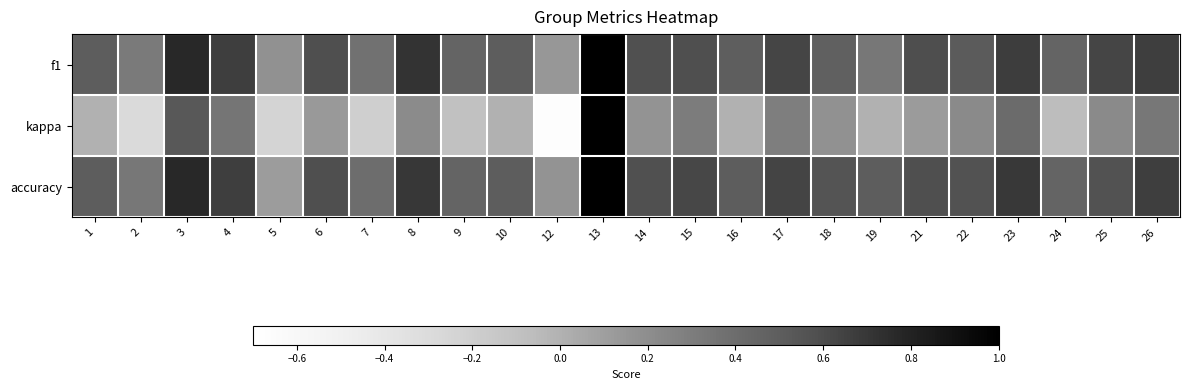

Reading left to right, list all the values displayed in this chart.

f1: 1=0.5	2=0.3	3=0.8	4=0.7	5=0.2	6=0.6	7=0.4	8=0.7	9=0.5	10=0.5	12=0.1	13=1.0	14=0.6	15=0.6	16=0.5	17=0.6	18=0.5	19=0.3	21=0.6	22=0.5	23=0.7	24=0.5	25=0.6	26=0.7
kappa: 1=0.0	2=-0.3	3=0.5	4=0.3	5=-0.2	6=0.1	7=-0.2	8=0.2	9=-0.1	10=0.0	12=-0.7	13=1.0	14=0.2	15=0.3	16=0.0	17=0.3	18=0.2	19=0.0	21=0.1	22=0.2	23=0.4	24=-0.1	25=0.2	26=0.3
accuracy: 1=0.5	2=0.3	3=0.8	4=0.7	5=0.1	6=0.6	7=0.4	8=0.7	9=0.5	10=0.5	12=0.2	13=1.0	14=0.6	15=0.6	16=0.5	17=0.6	18=0.6	19=0.5	21=0.6	22=0.6	23=0.7	24=0.5	25=0.6	26=0.7